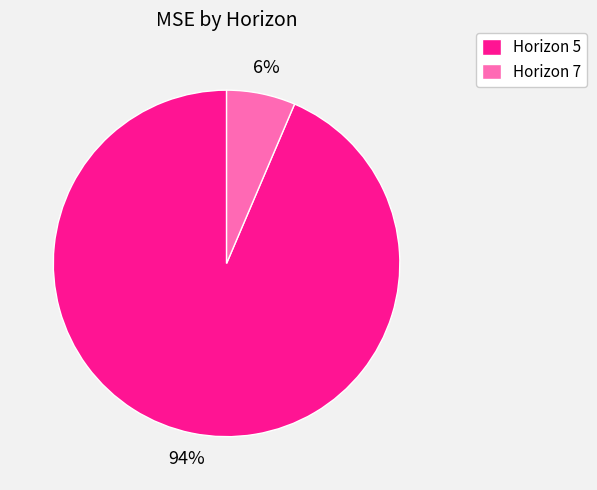

Which has a higher value, Horizon 5 or Horizon 7?

Horizon 5